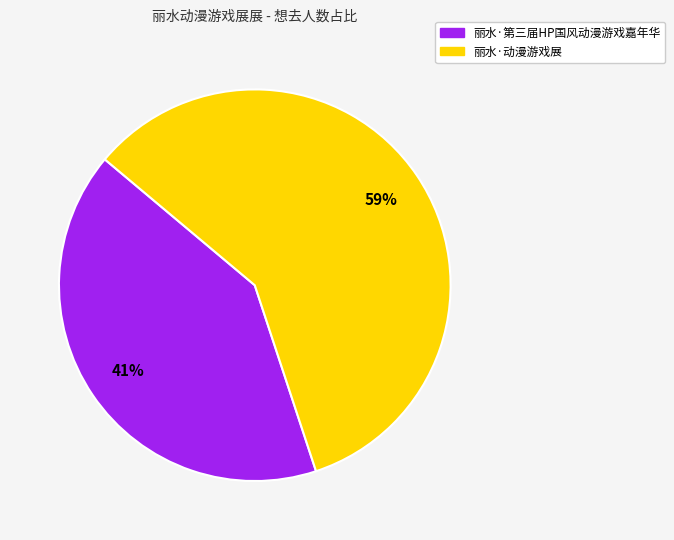

Approximately how many times larger is the value at 丽水·动漫游戏展 compared to 丽水·第三届HP国风动漫游戏嘉年华?

1.4